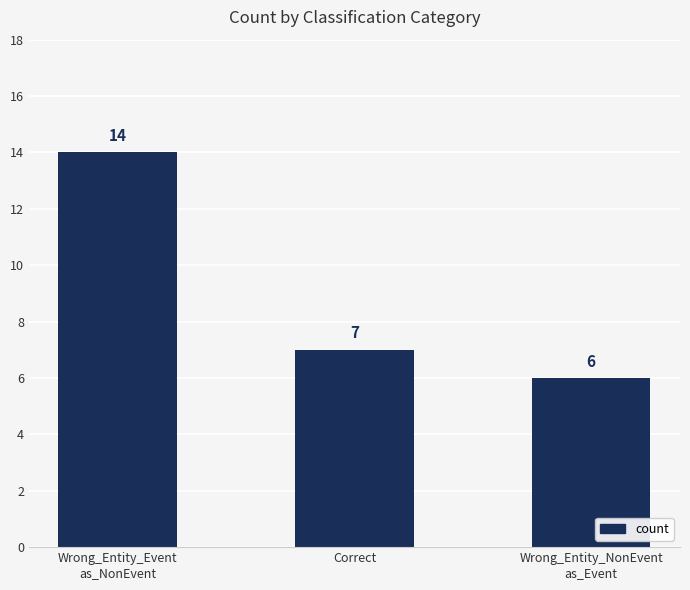

How many values are between 6 and 14?

3